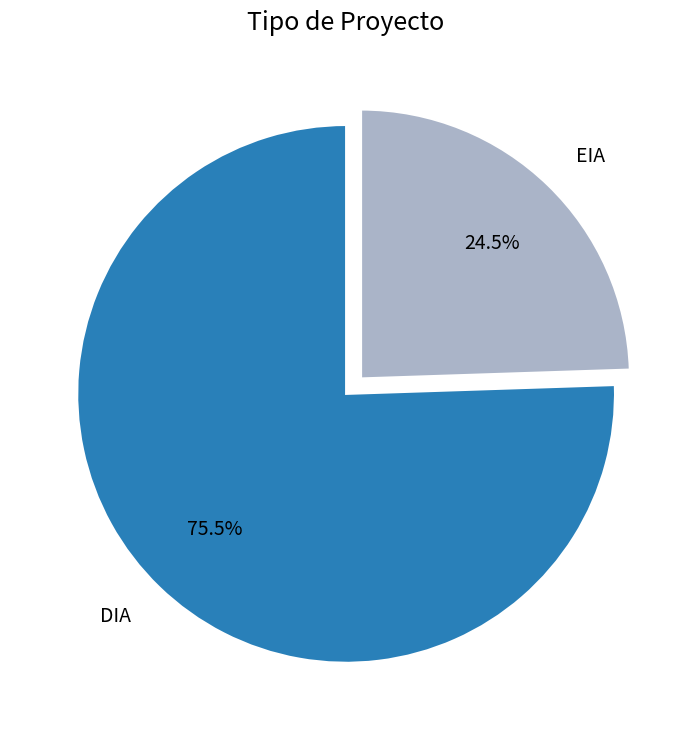

Approximately how many times larger is the value at EIA compared to DIA?

0.3